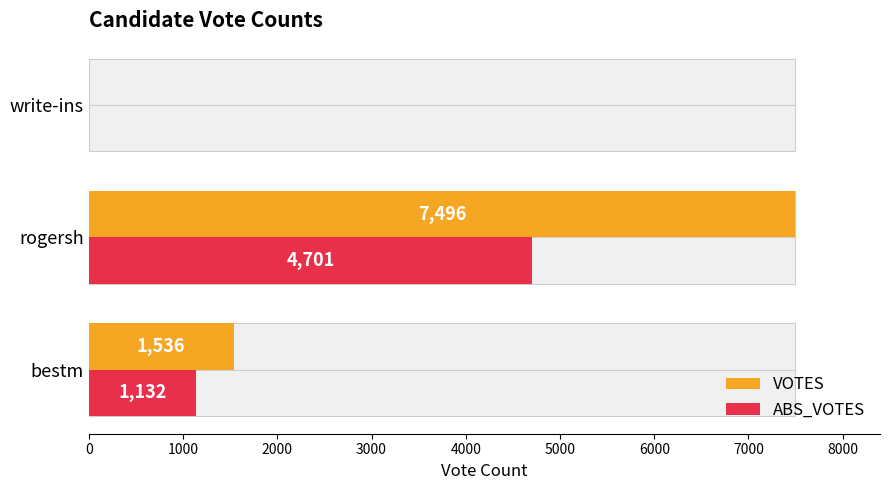

List the series in order of their peak value, highest first.

VOTES, ABS_VOTES